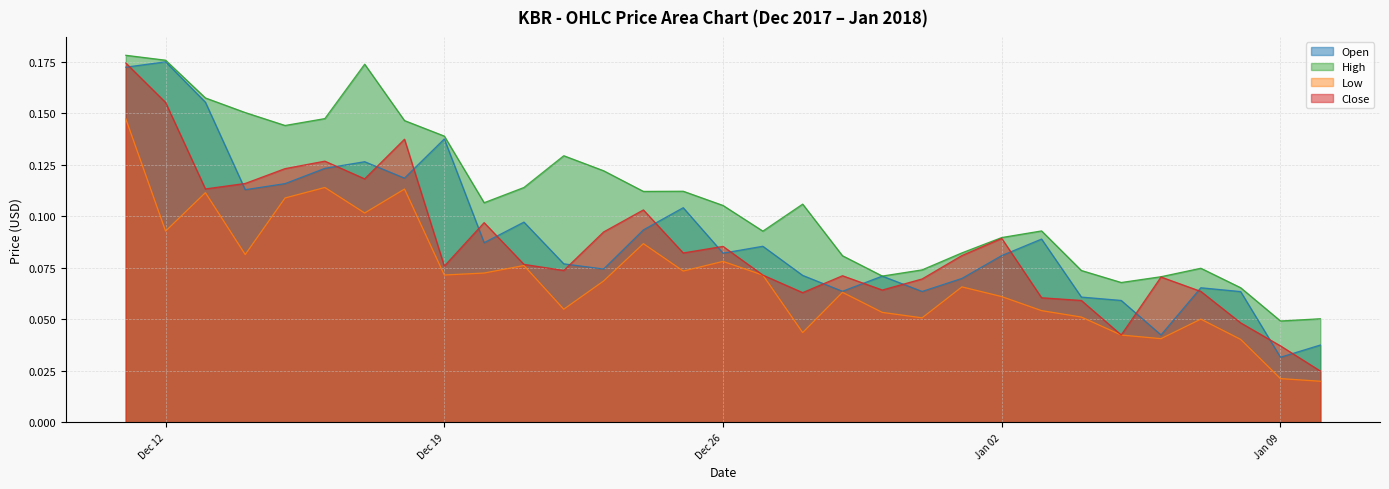

What is the value of the Low point at the 28th from the left?

0.1